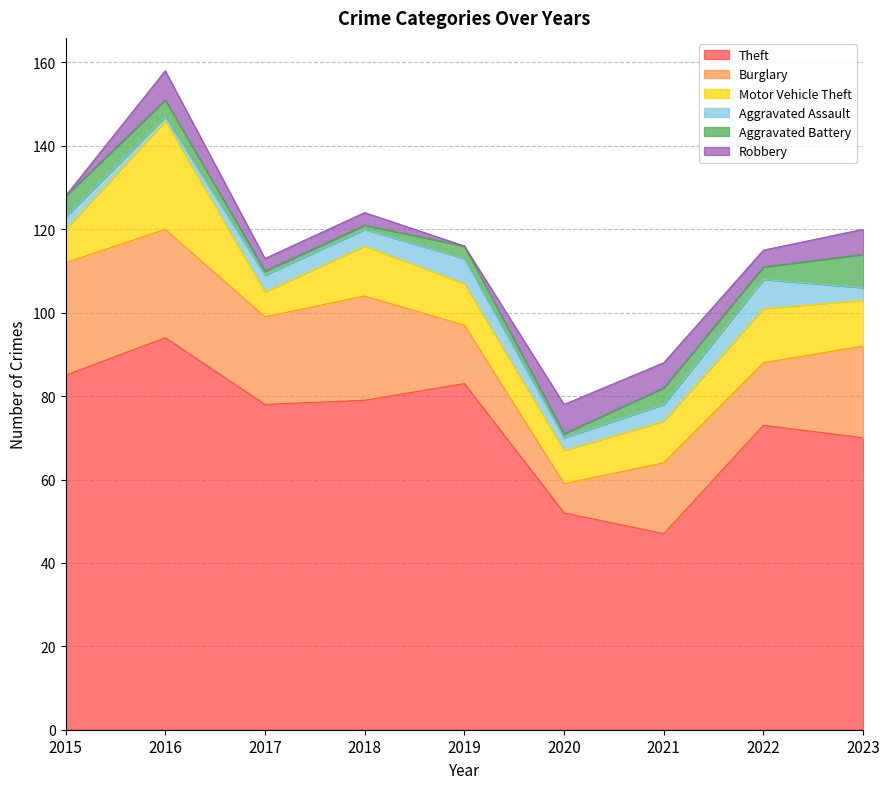

What is the maximum value for Burglary?

27